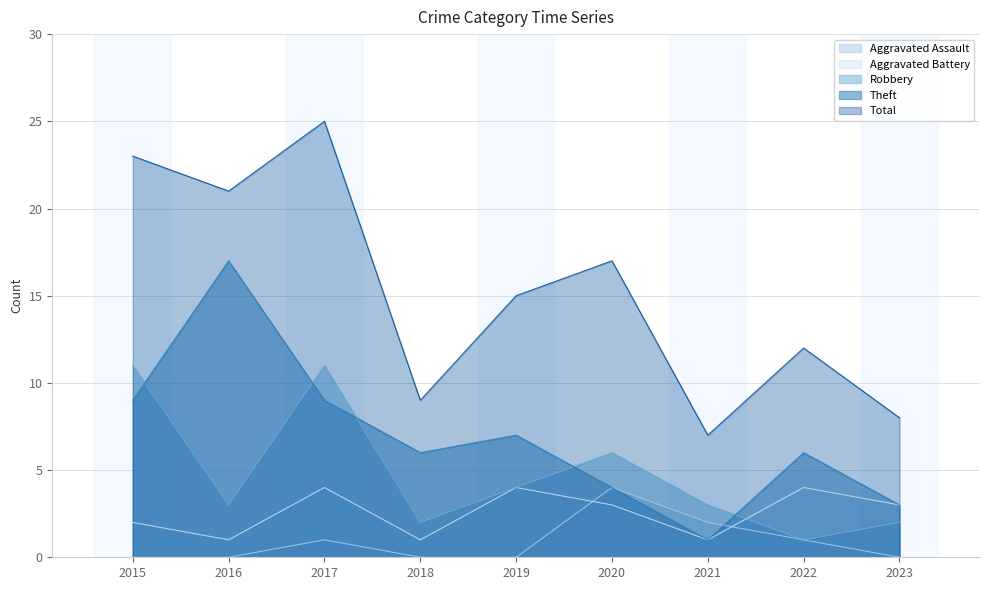

Reading right to left, what are all the values shown in this chart?

Aggravated Assault: 0	1	2	4	0	0	1	0	0
Aggravated Battery: 3	4	1	3	4	1	4	1	2
Robbery: 2	1	3	6	4	2	11	3	11
Theft: 3	6	1	4	7	6	9	17	9
Total: 8	12	7	17	15	9	25	21	23